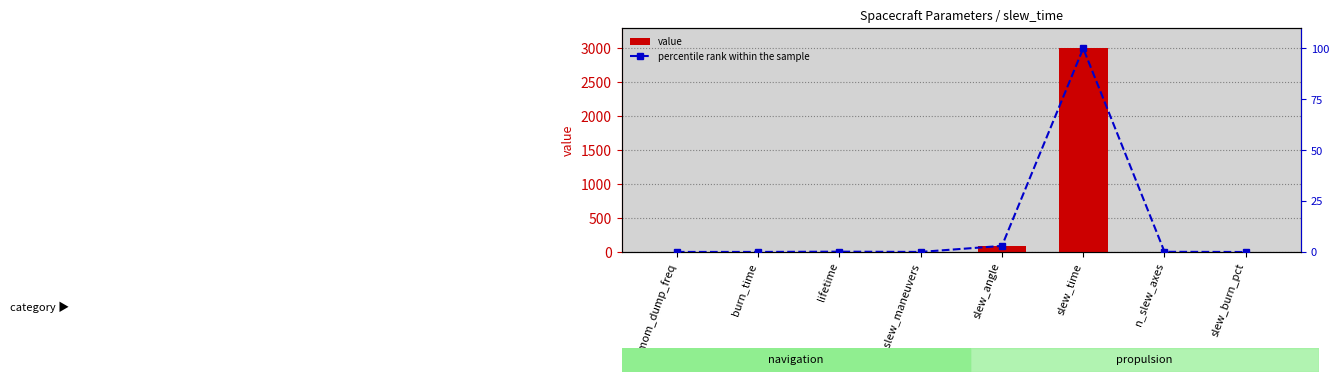

What is the sum of all value values?

3101.1